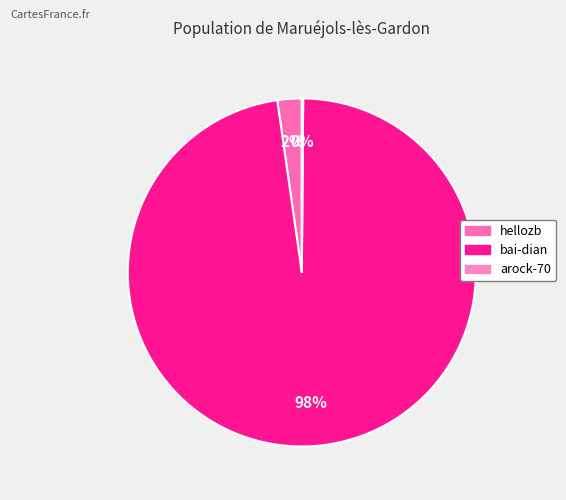

What is the total percentage of bai-dian and hellozb?

99.9%